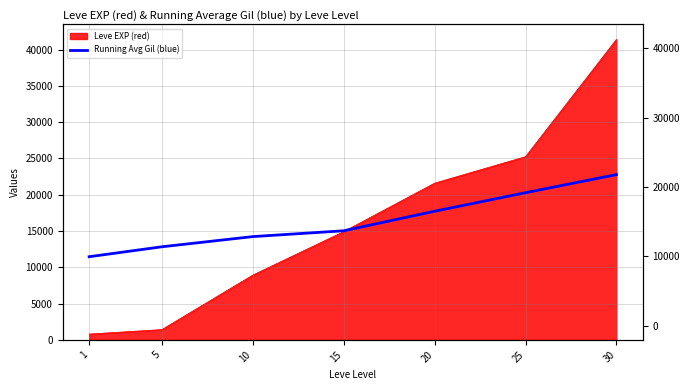

What is the change in value from 5 to 10?

+1402.9